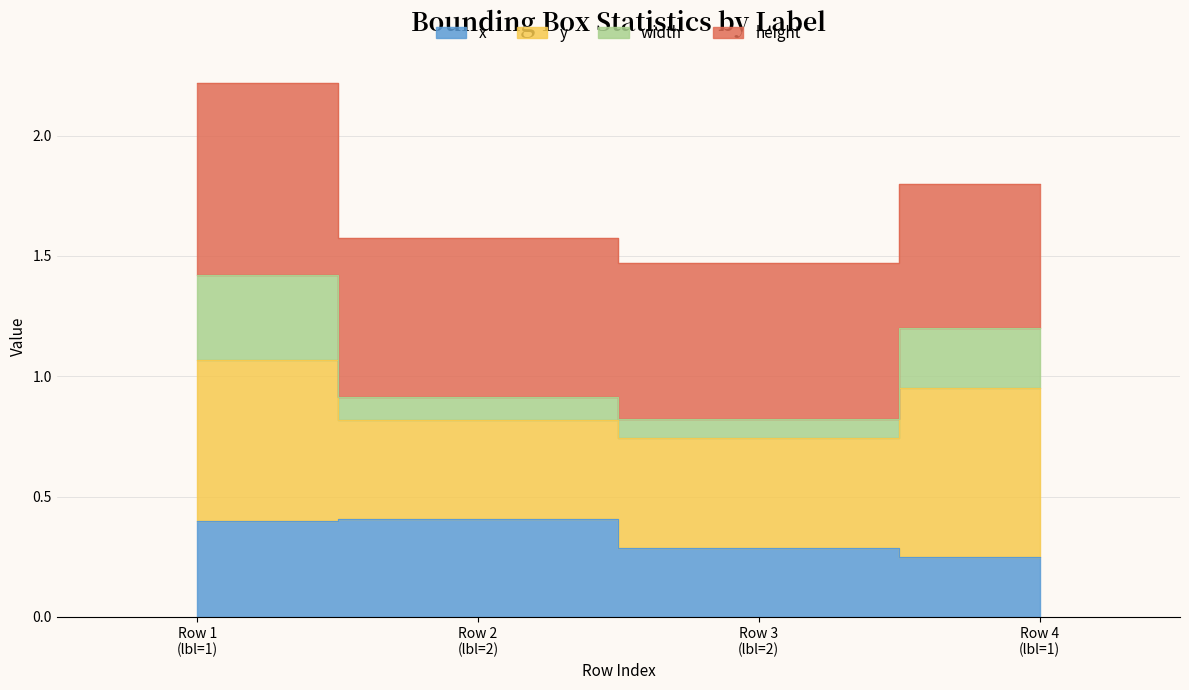

True or false: x has a value of 0.2 at Row 2 (lbl=2).

False